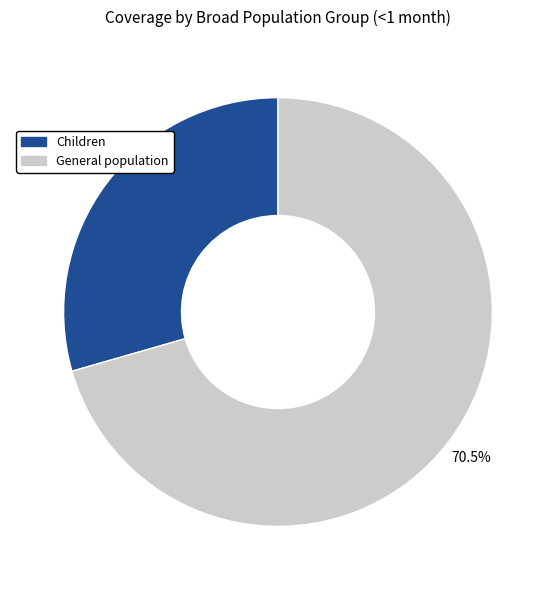

Is there a majority slice in this chart?

Yes